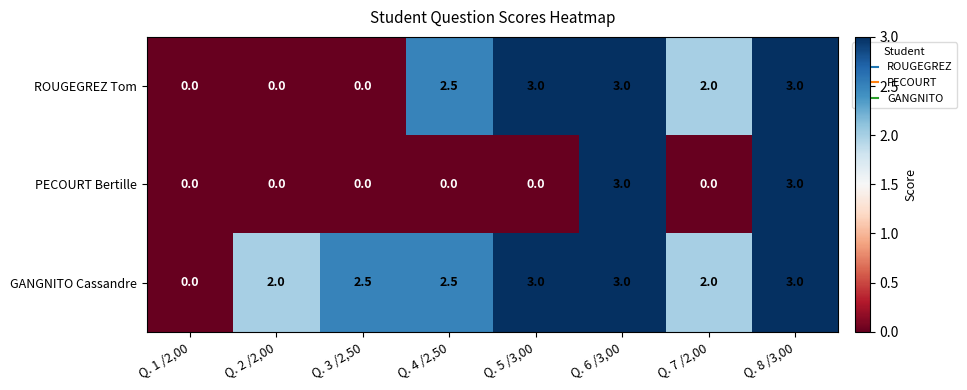

What is the spread (max minus min) of values at Q. 2 /2,00?

2.0